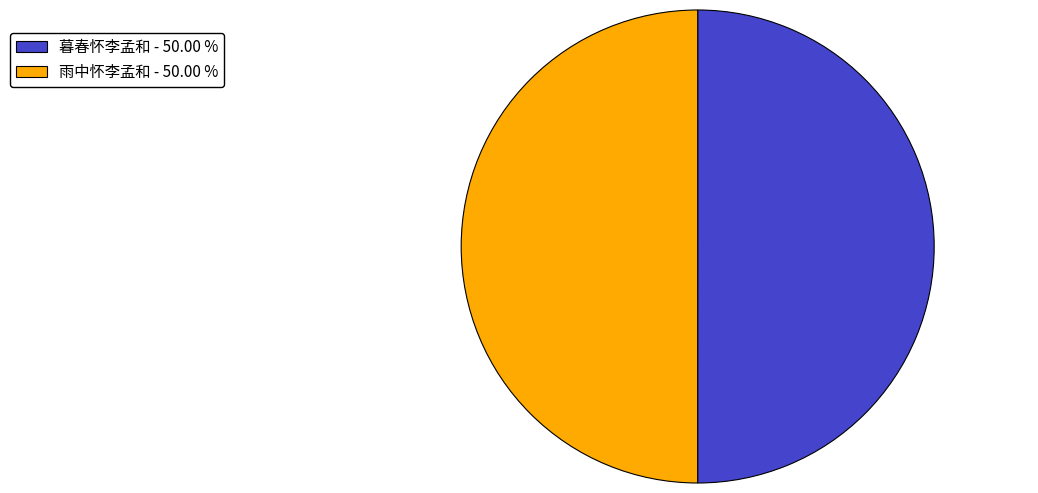

Is the sum of 暮春怀李孟和 - 50.00 % and 雨中怀李孟和 - 50.00 % greater than half?

Yes